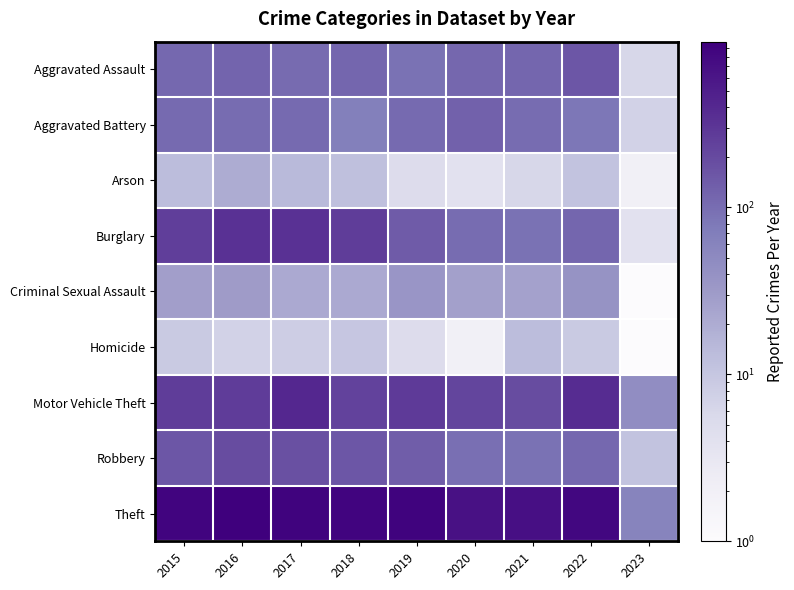

At which category is the sum across all series the highest?

2017